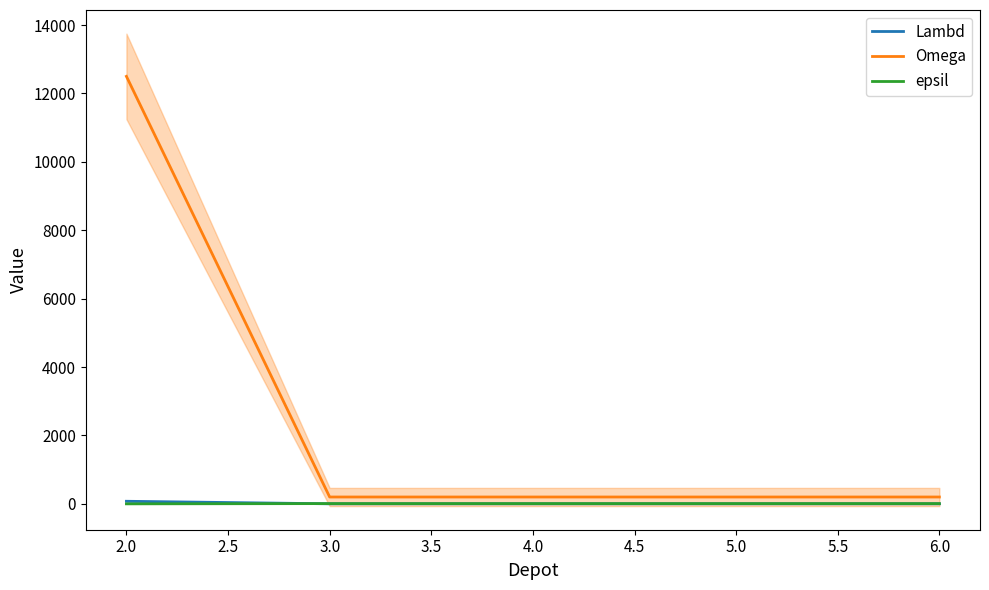

What are all the series names shown in the legend?

Lambd, Omega, epsil